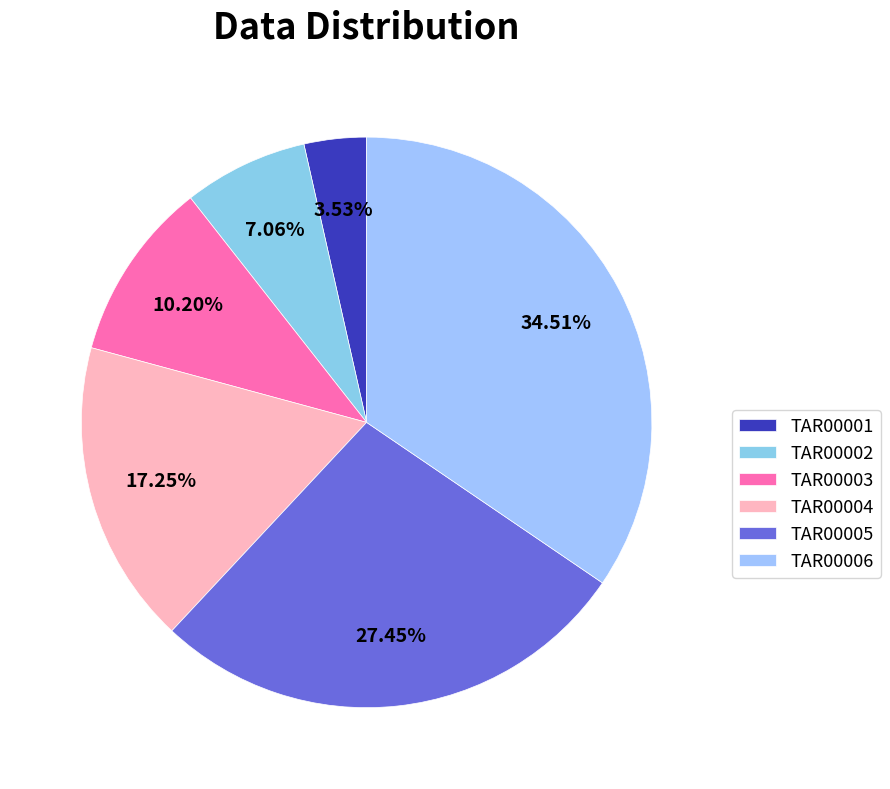

Approximately how many times larger is the value at TAR00002 compared to TAR00006?

0.2